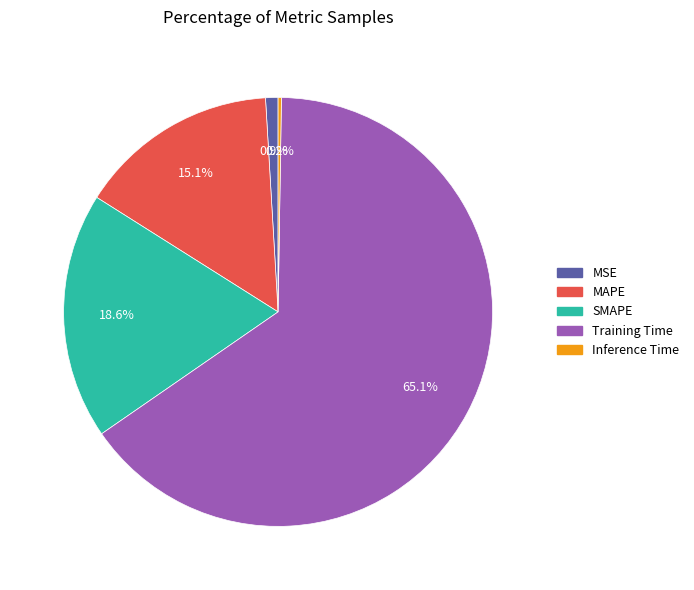

Which slice is the largest?

Training Time